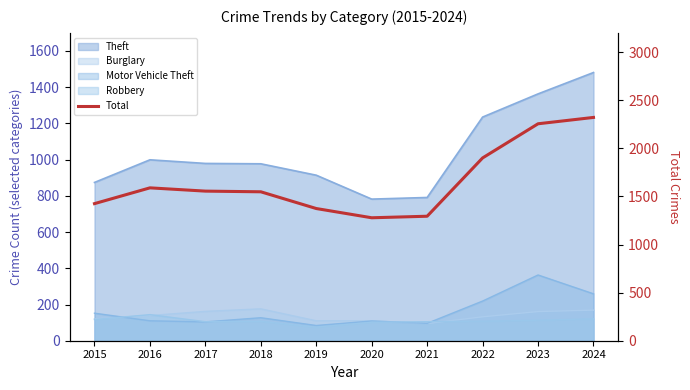

What is the difference between the maximum and minimum values?

1043